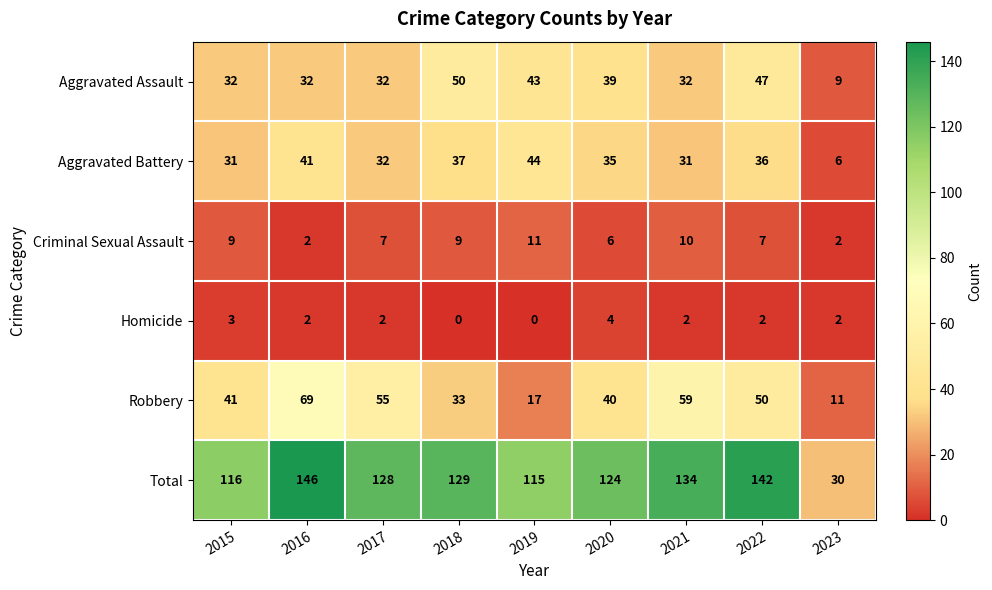

What is the difference between the maximum and minimum values in the Criminal Sexual Assault series?

9